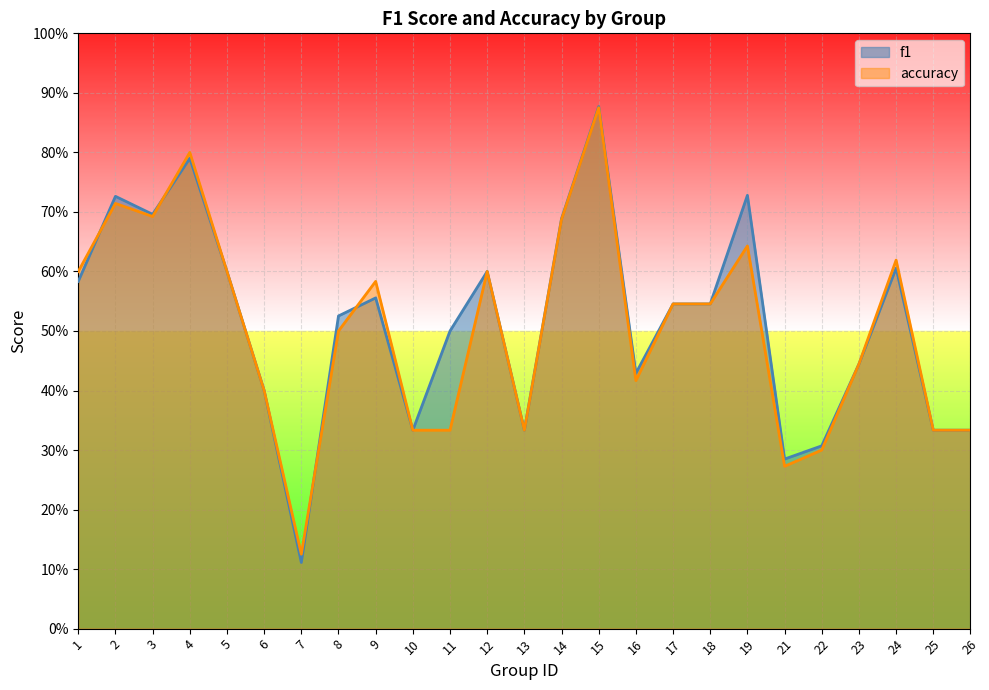

Reading left to right, what are all the values shown in this chart?

f1: 1=0.6	2=0.7	3=0.7	4=0.8	5=0.6	6=0.4	7=0.1	8=0.5	9=0.6	10=0.3	11=0.5	12=0.6	13=0.3	14=0.7	15=0.9	16=0.4	17=0.5	18=0.5	19=0.7	21=0.3	22=0.3	23=0.4	24=0.6	25=0.3	26=0.3
accuracy: 1=0.6	2=0.7	3=0.7	4=0.8	5=0.6	6=0.4	7=0.1	8=0.5	9=0.6	10=0.3	11=0.3	12=0.6	13=0.3	14=0.7	15=0.9	16=0.4	17=0.5	18=0.5	19=0.6	21=0.3	22=0.3	23=0.4	24=0.6	25=0.3	26=0.3